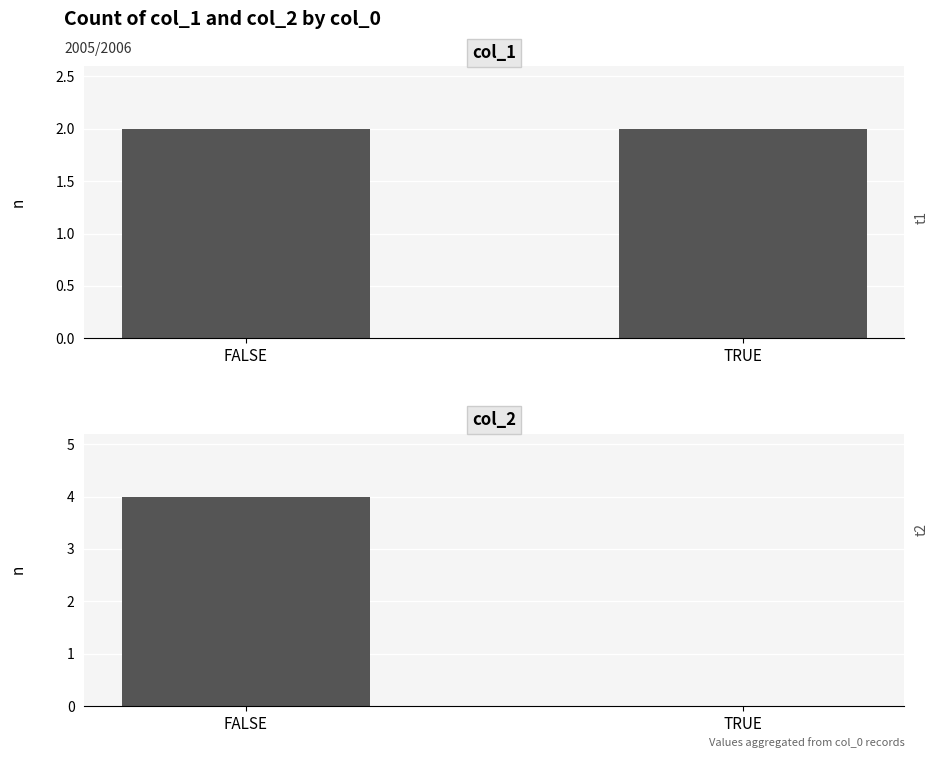

What is the sum of the col_2 values at TRUE and FALSE?

4